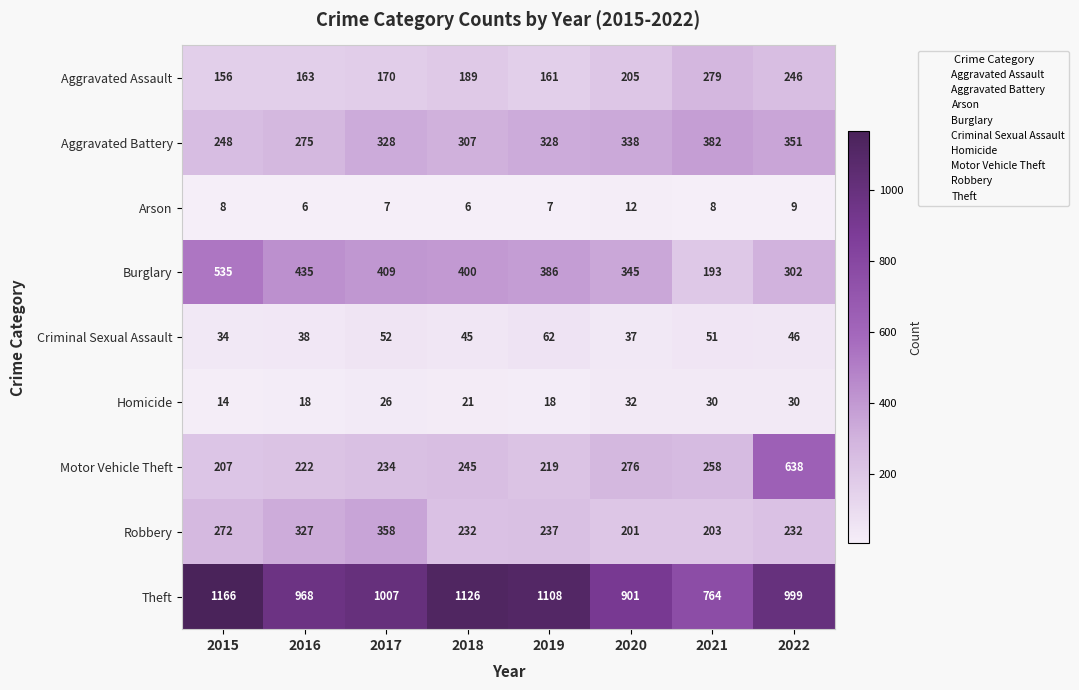

What is the sum of the Homicide values at 2019 and 2021?

48